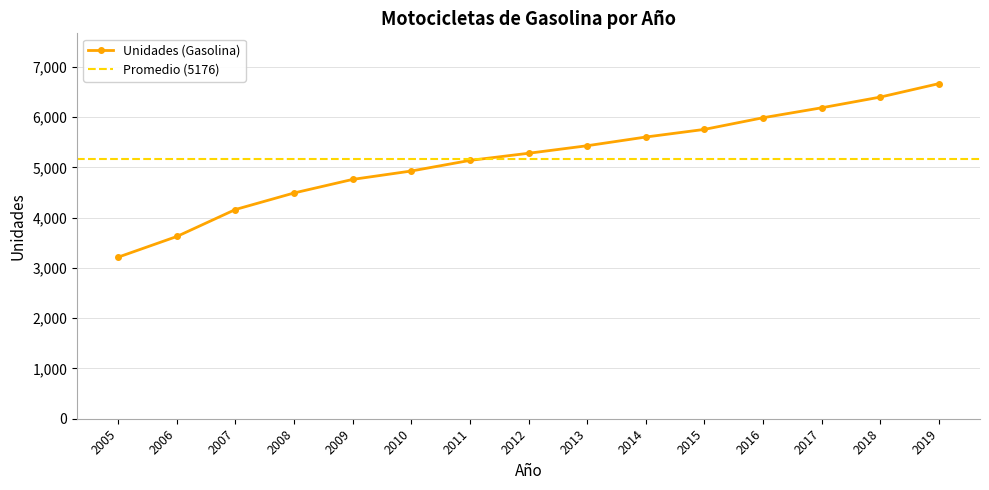

Read the value at 2014.

5605